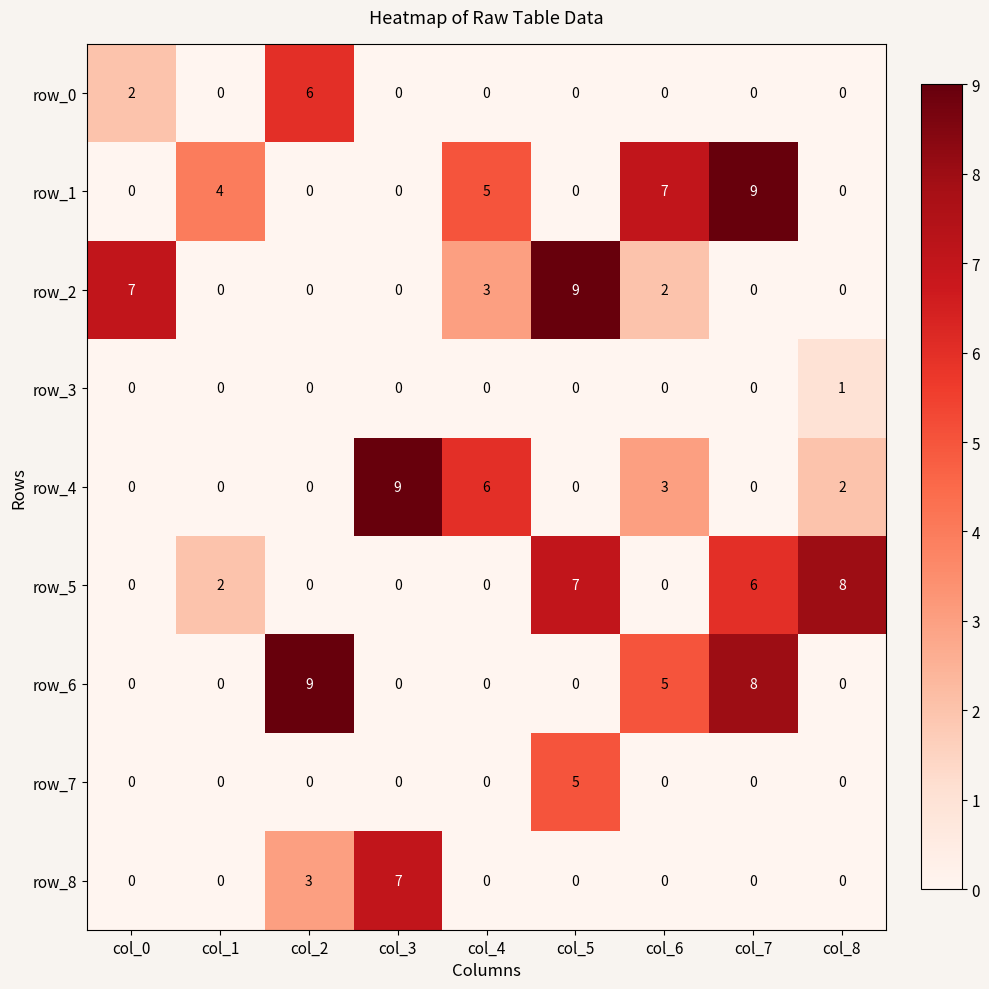

What is the difference between the second highest and minimum values in the row_5 series?

7